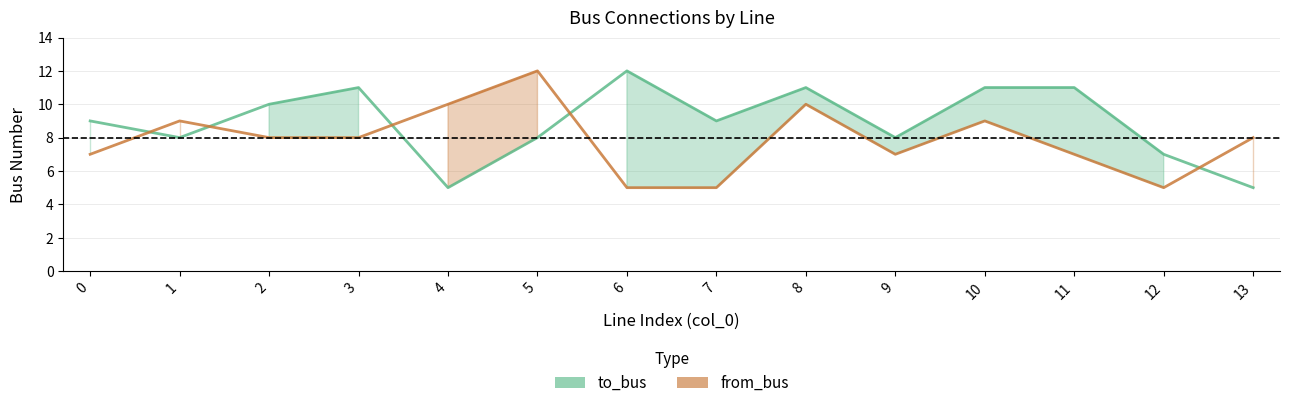

What is the average value of the to_bus series?

9